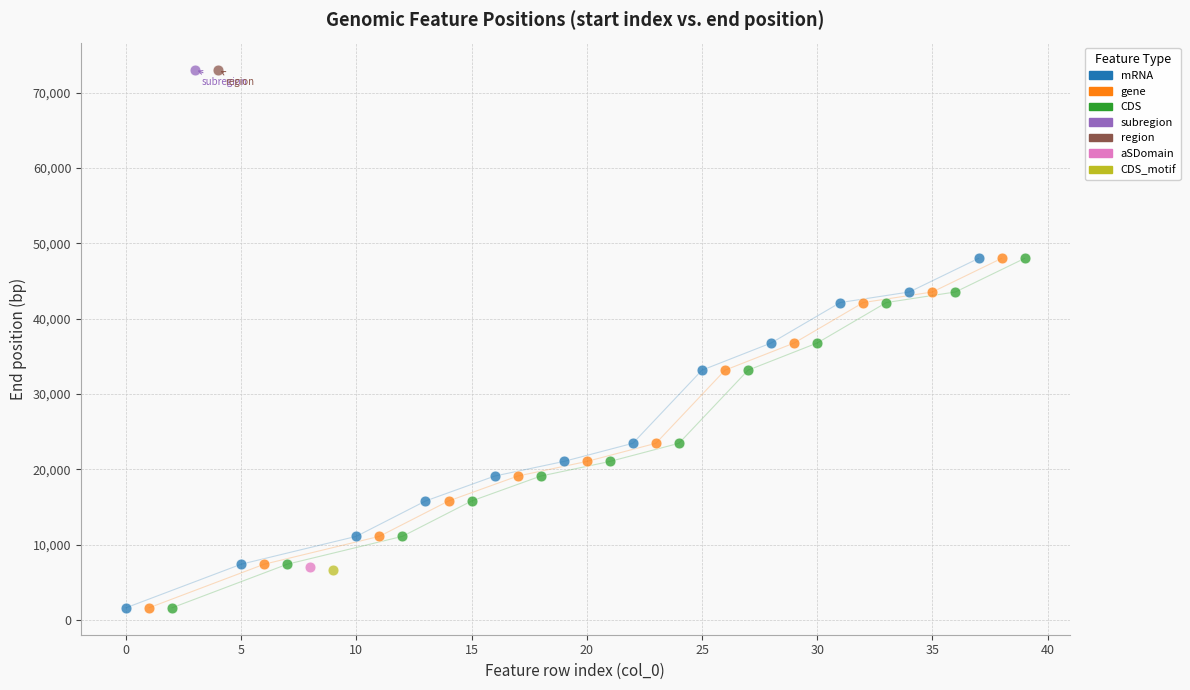

What are all the series names shown in the legend?

mRNA, gene, CDS, subregion, region, aSDomain, CDS_motif